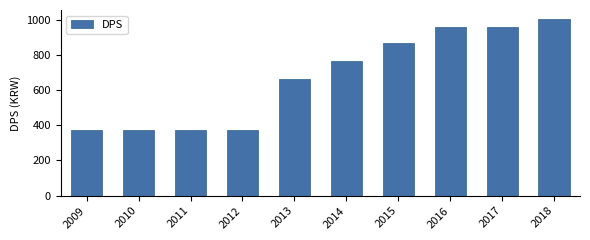

What is the difference between the maximum and second lowest values?

629